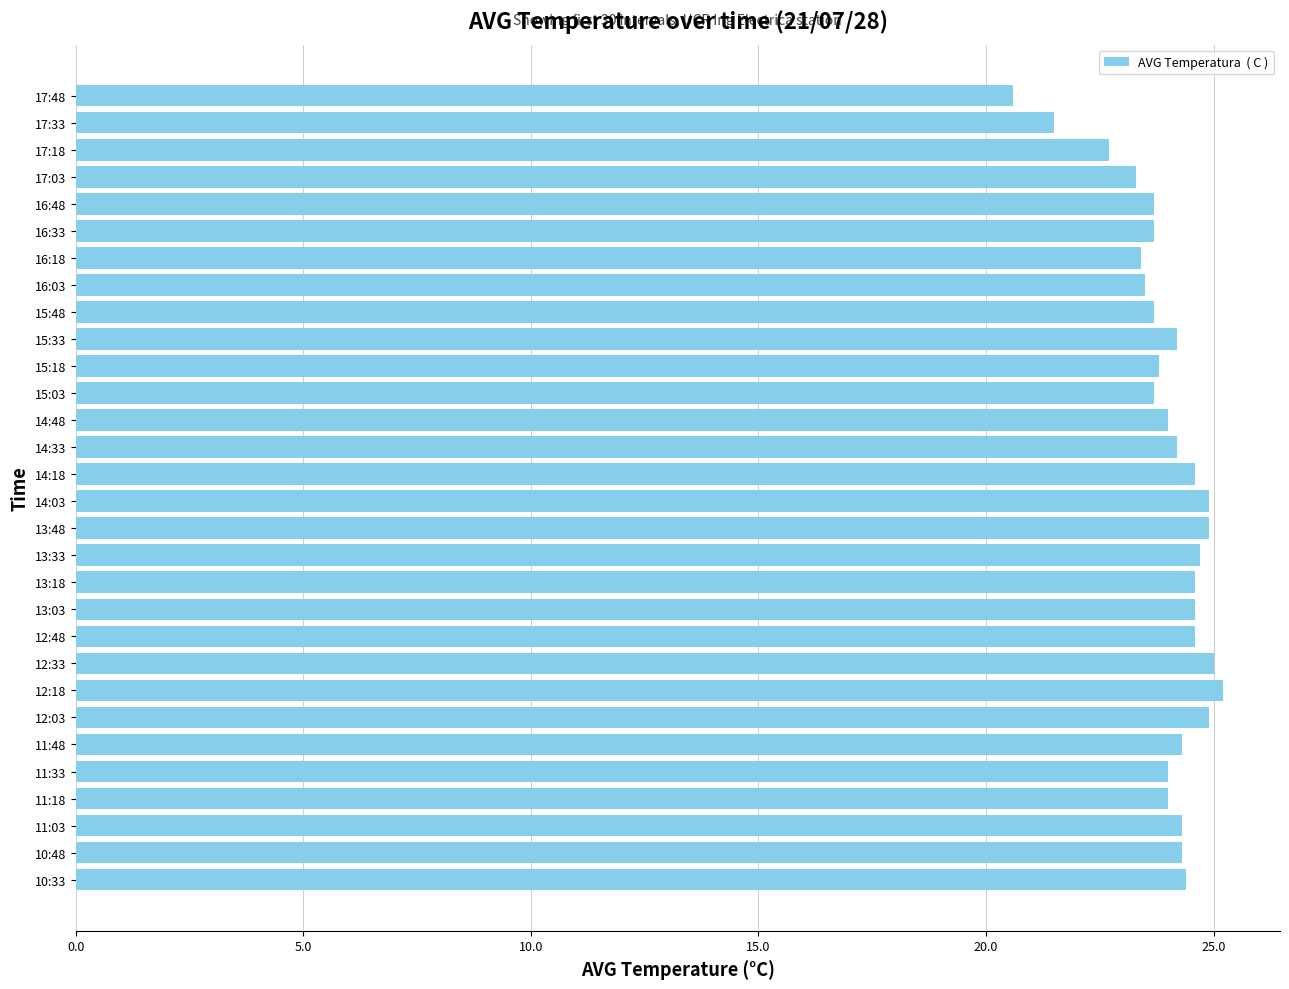

What is the change in value from 11:33 to 12:03?

+0.9